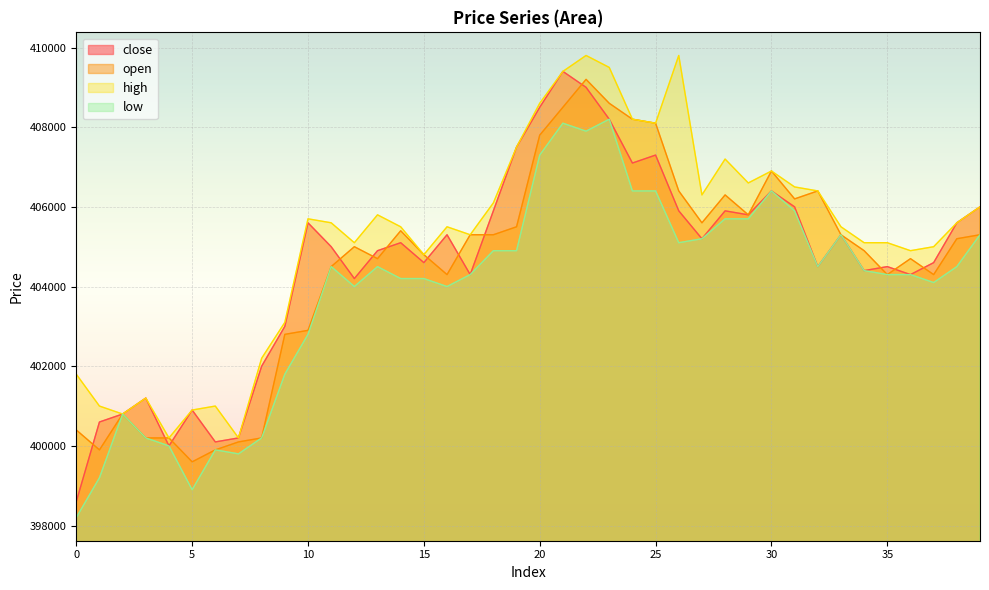

The high series shows 137894 at 36. True or false?

False